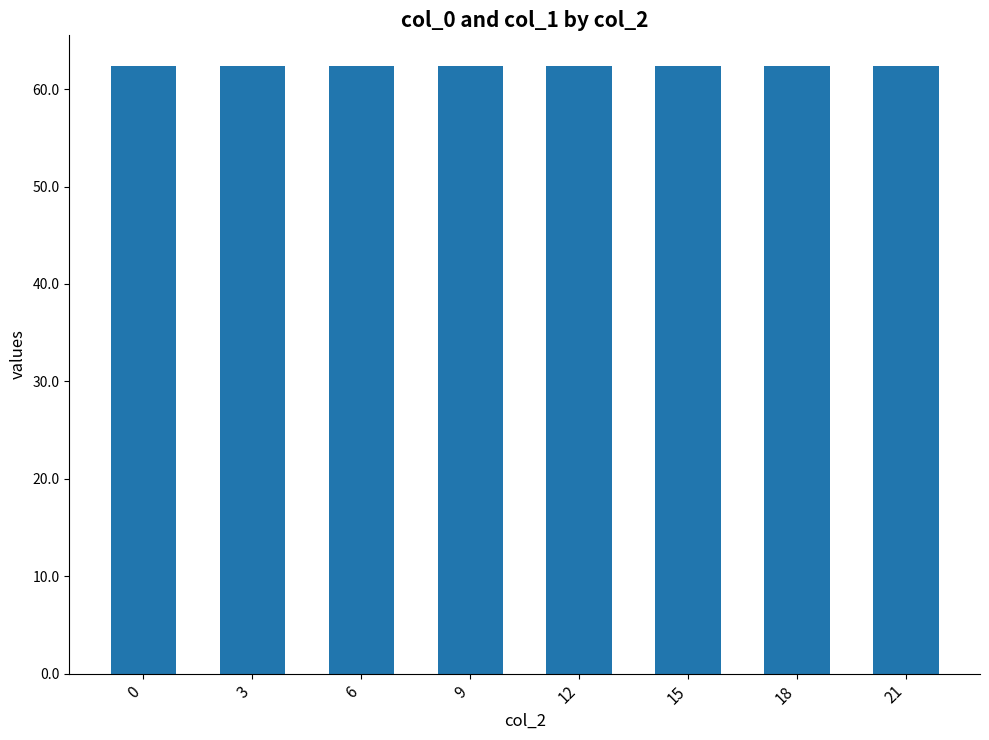

The col_0 series shows -3.3 at 0. True or false?

False